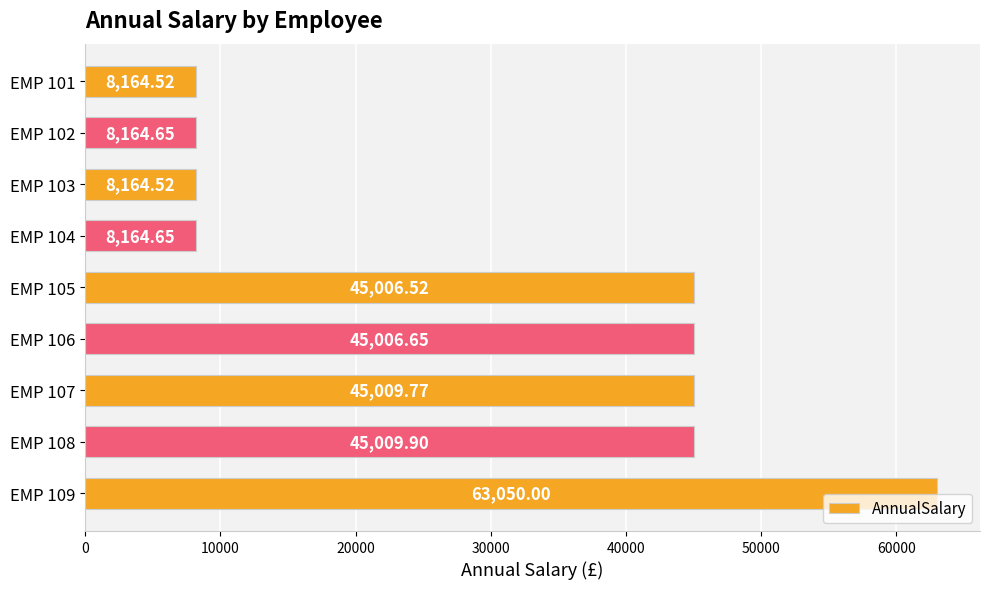

What is the sum of the values at EMP 106 and EMP 108?

90016.6